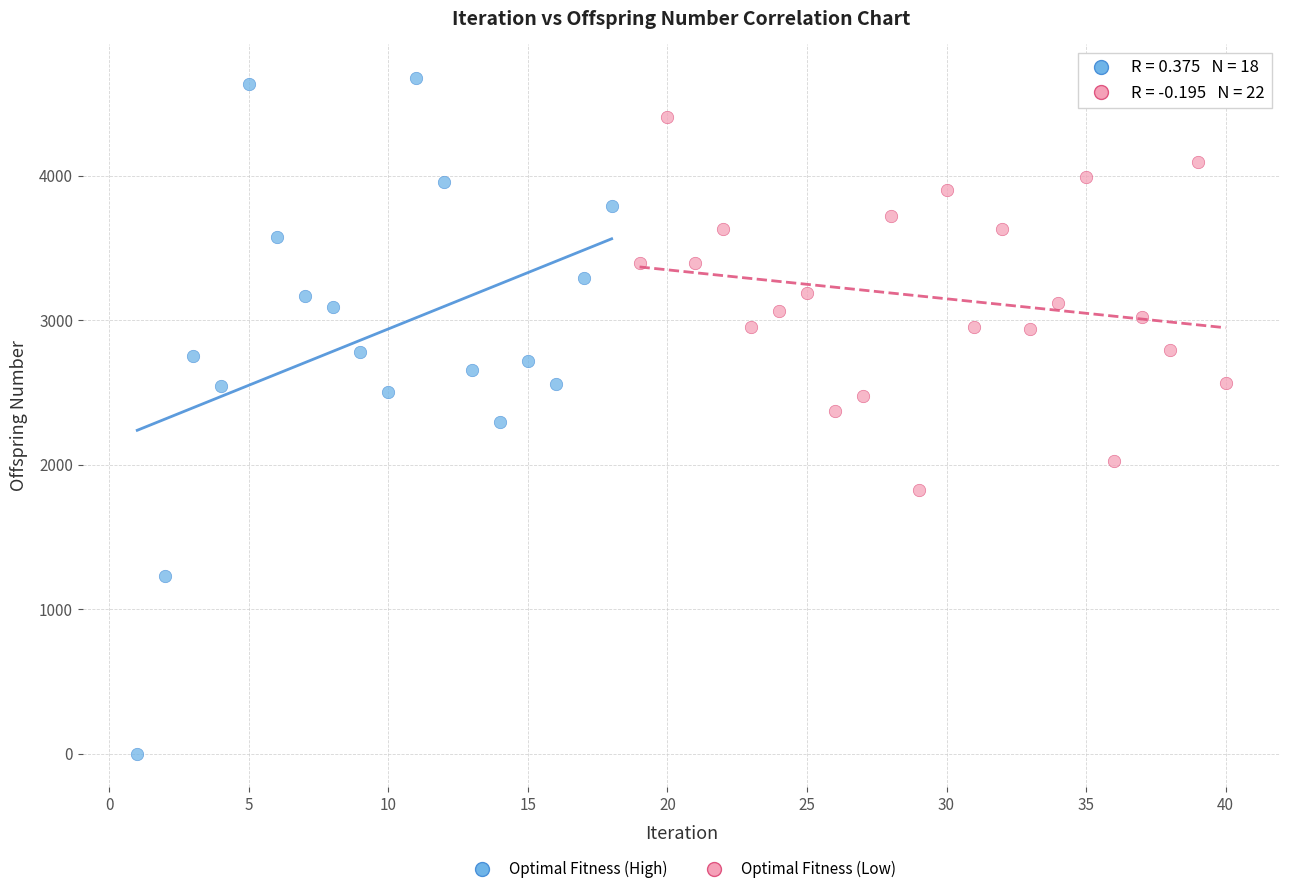

Which series contains the lowest Y value?

Optimal Fitness (High)